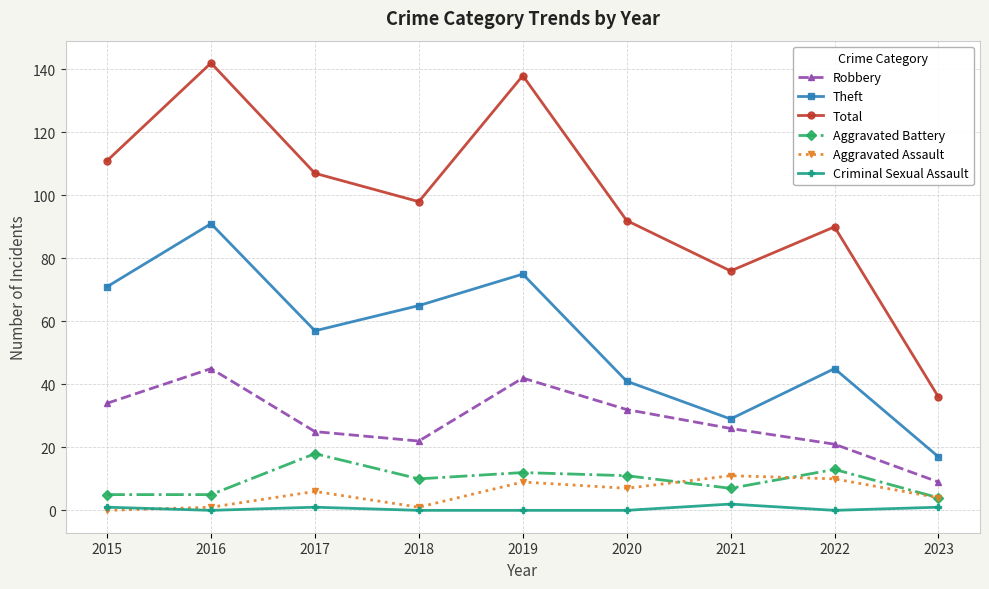

True or false: Criminal Sexual Assault and Total cross at least once.

False